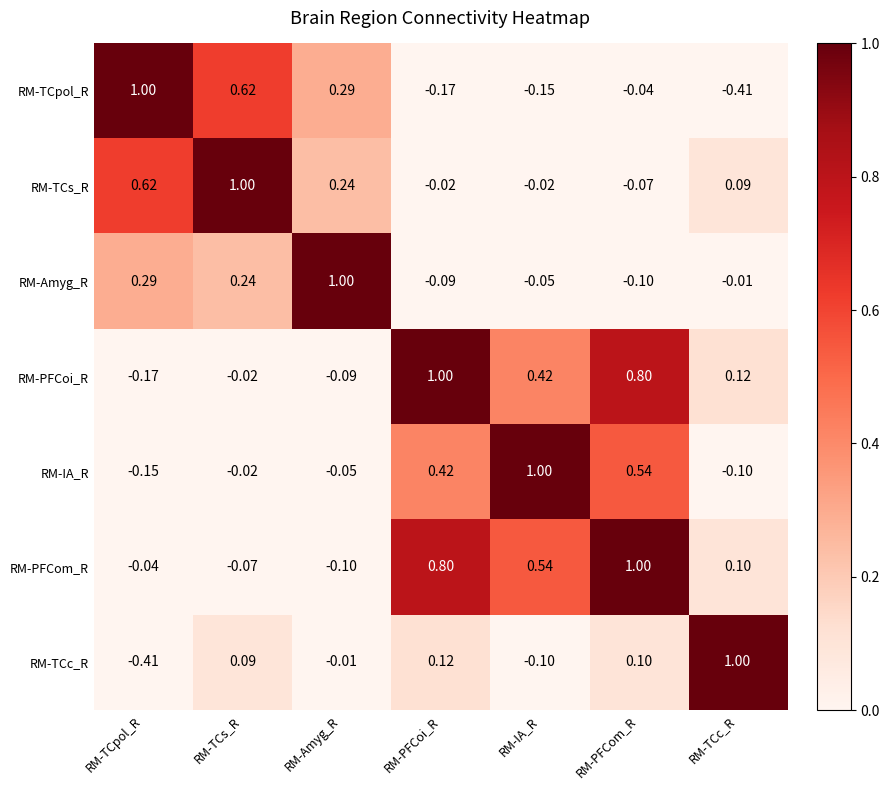

Which series changed the most between RM-TCs_R and RM-TCc_R?

RM-TCpol_R